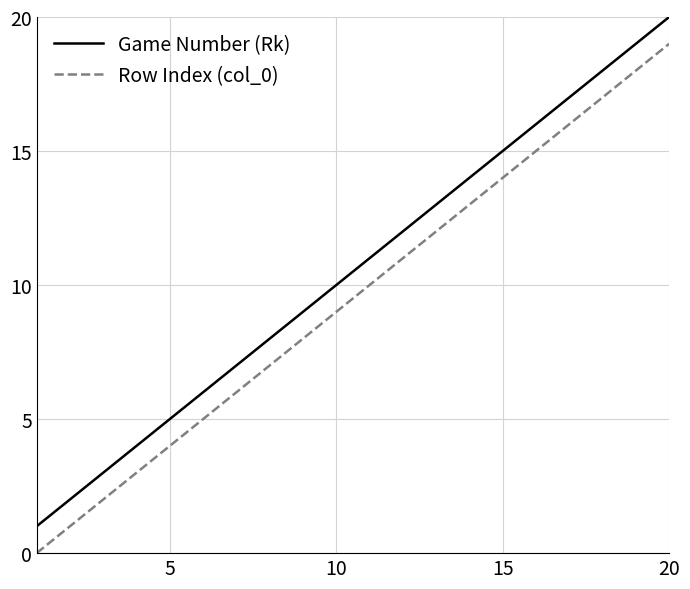

True or false: Row Index (col_0) and Game Number (Rk) cross at least once.

False